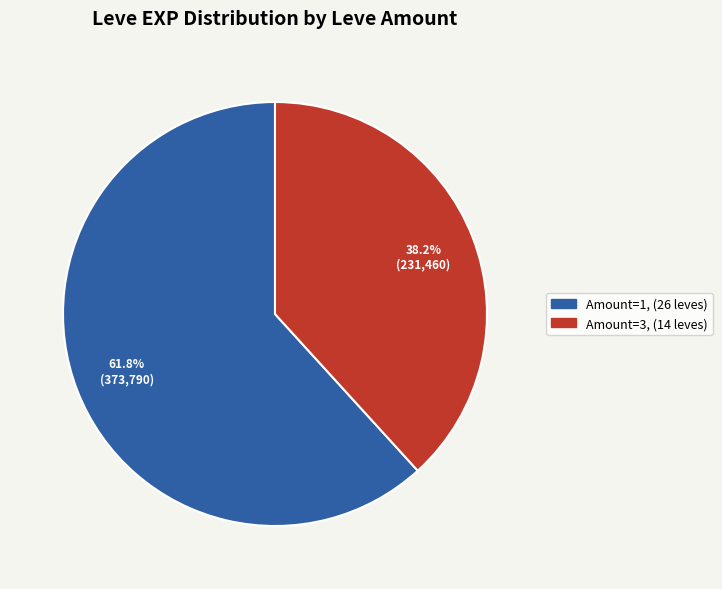

How many segments does this pie chart have?

2